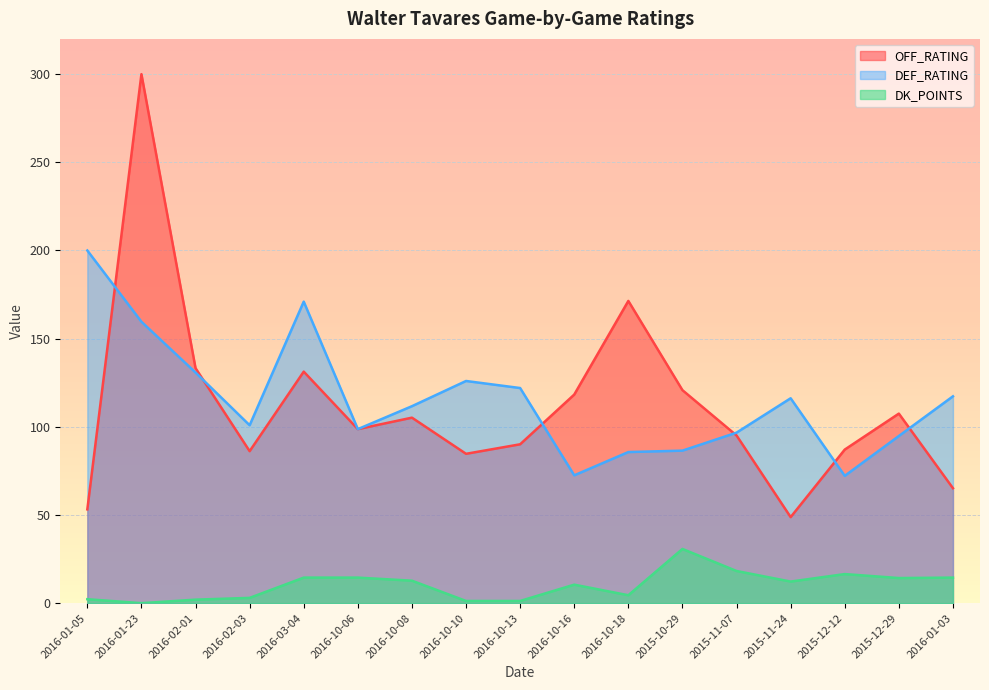

In OFF_RATING, how many points are lower than both neighbors (excluding endpoints)?

4